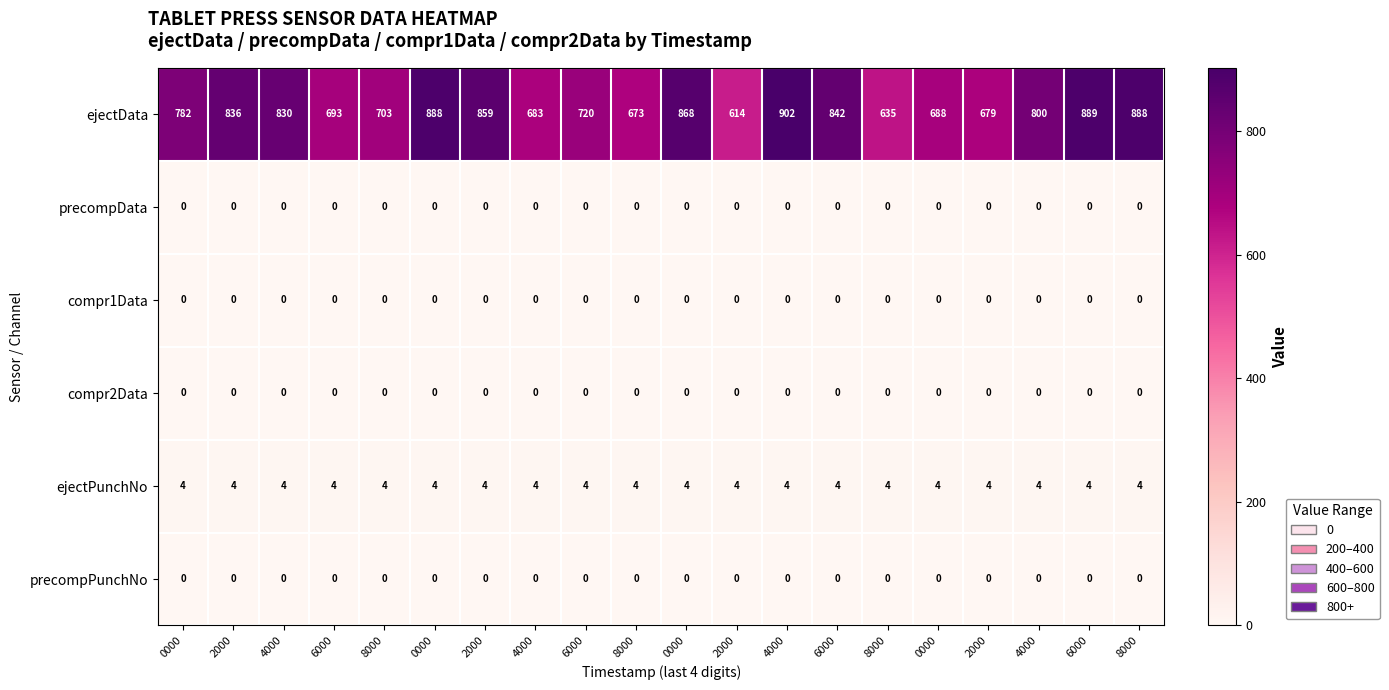

Which label corresponds to the smallest value in the chart?

0000